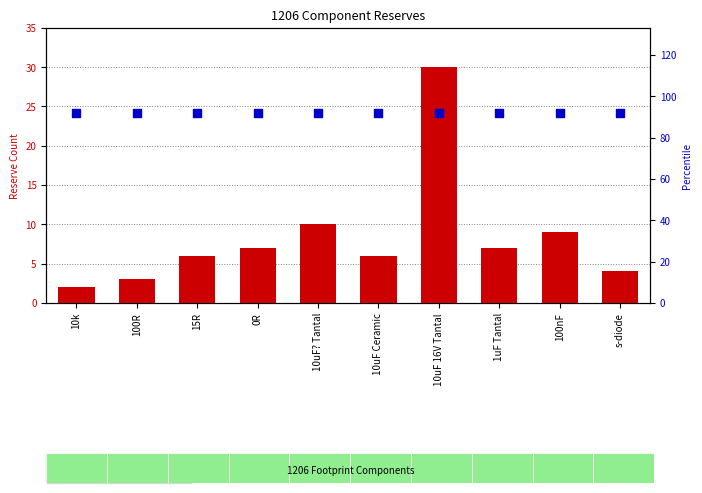

What are all the series names shown in the legend?

reserve count, percentile rank